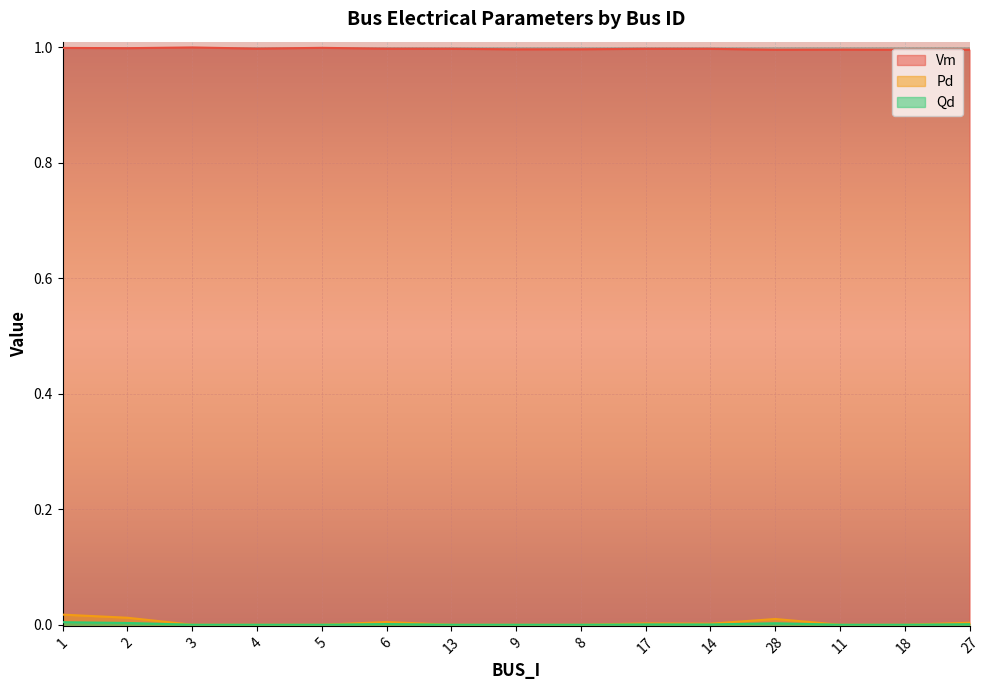

True or false: Qd and Vm intersect in this chart.

False